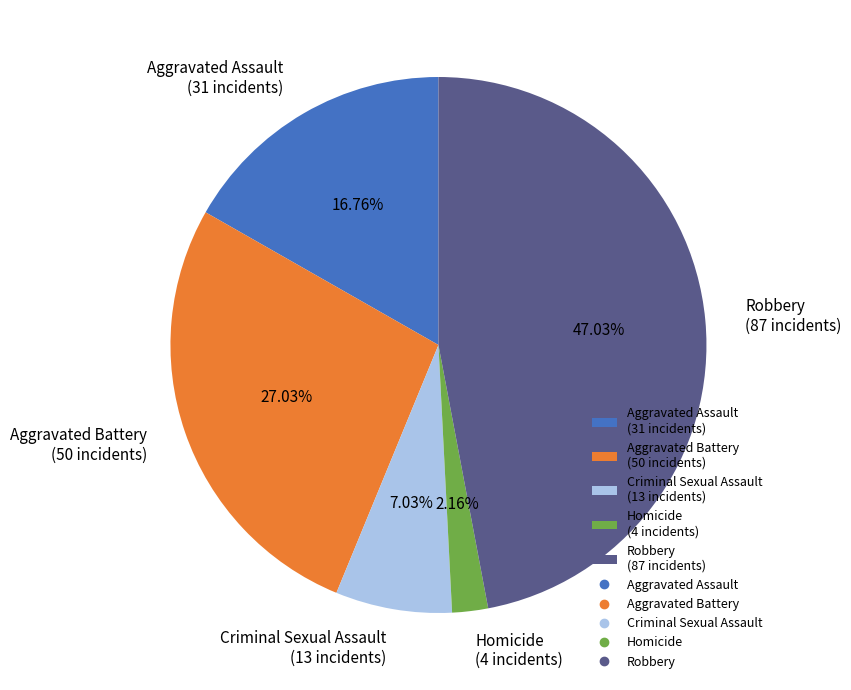

Rank the categories by value from highest to lowest.

Robbery, Aggravated Battery, Aggravated Assault, Criminal Sexual Assault, Homicide